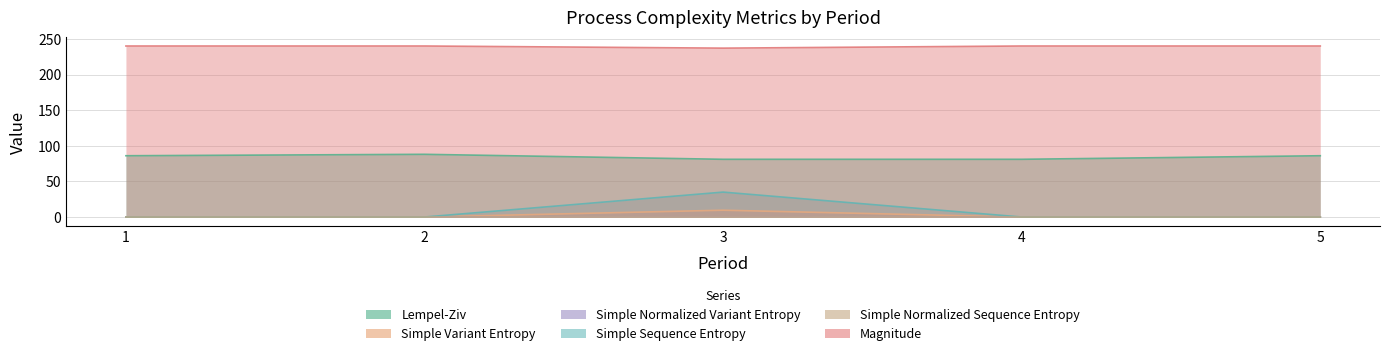

True or false: Simple Variant Entropy and Simple Normalized Sequence Entropy cross at least once.

False